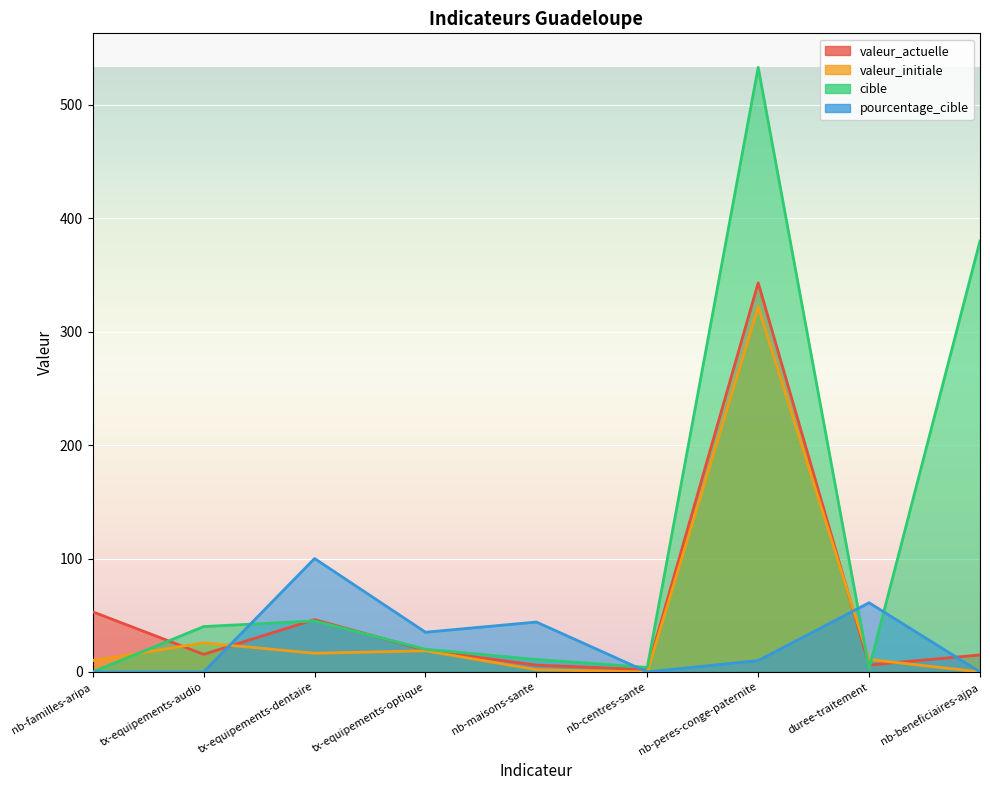

Where does the valeur_actuelle series first go above 15?

nb-familles-aripa